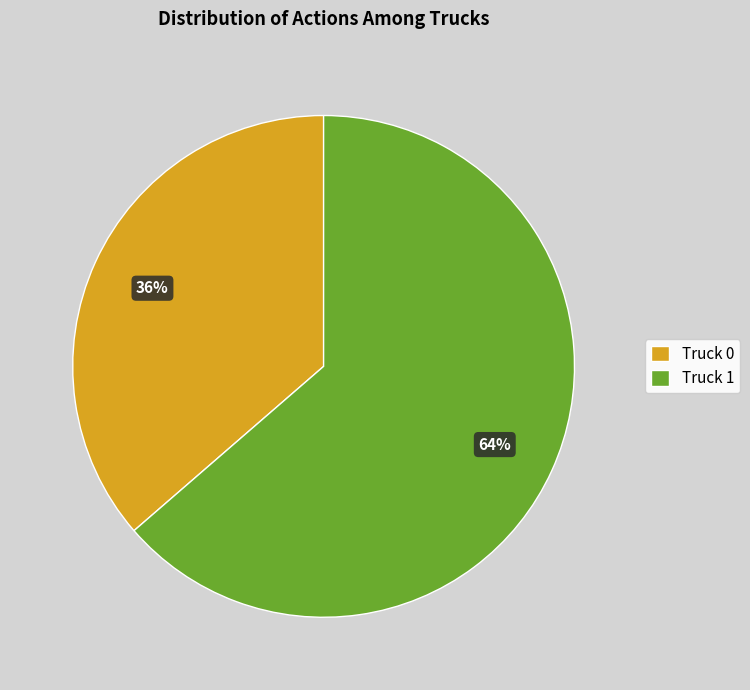

What is the largest slice in the pie chart?

Truck 1